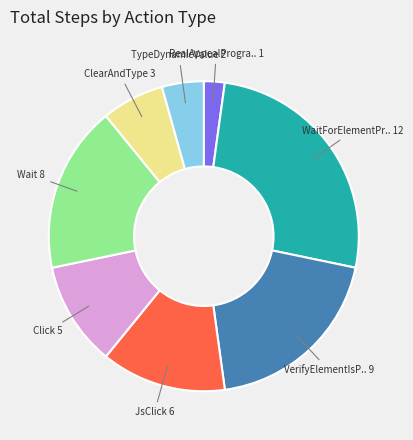

Is there a majority slice in this chart?

No